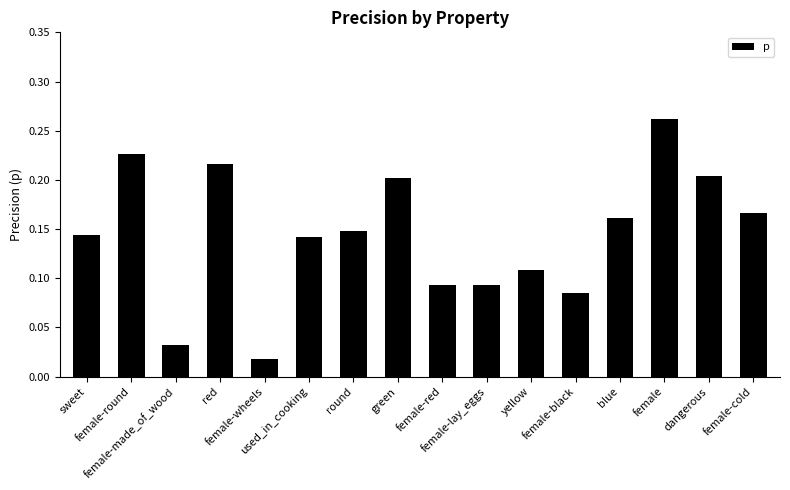

What is the sum of all values?

2.3